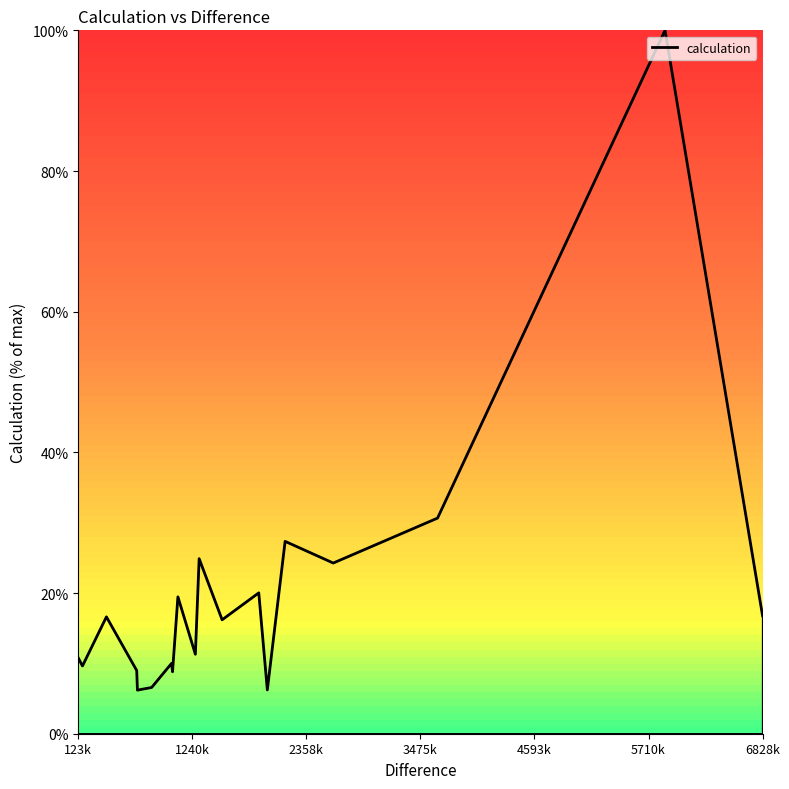

What is the minimum value shown in the chart?

6.2